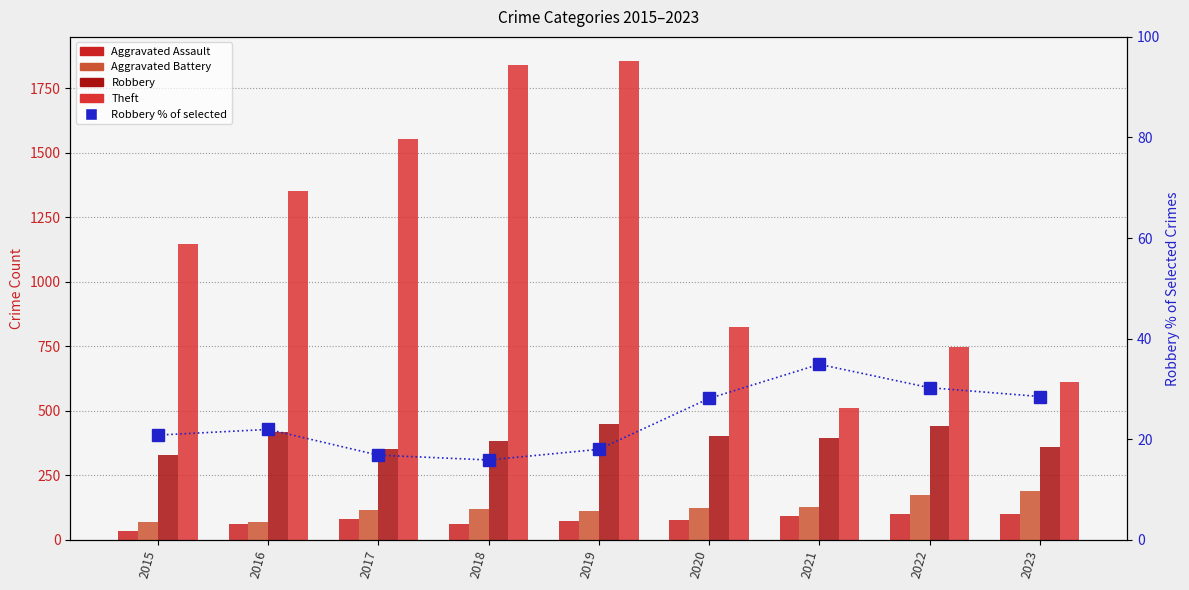

Reading left to right, what are all the values shown in this chart?

Aggravated Assault: 35.0	60.0	81.0	62.0	74.0	76.0	94.0	100.0	101.0
Aggravated Battery: 70.0	71.0	115.0	120.0	111.0	123.0	127.0	173.0	191.0
Robbery: 329.0	417.0	354.0	382.0	448.0	401.0	393.0	442.0	360.0
Theft: 1145.0	1351.0	1552.0	1841.0	1856.0	826.0	512.0	746.0	611.0
Robbery % of selected: 20.8	22.0	16.8	15.9	18.0	28.1	34.9	30.3	28.5